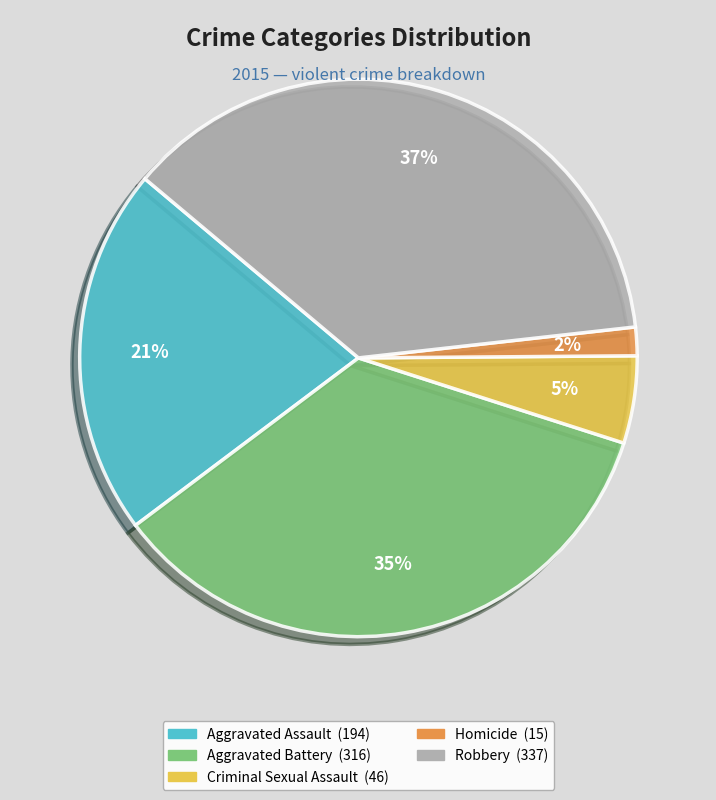

Which slice is the largest?

Robbery